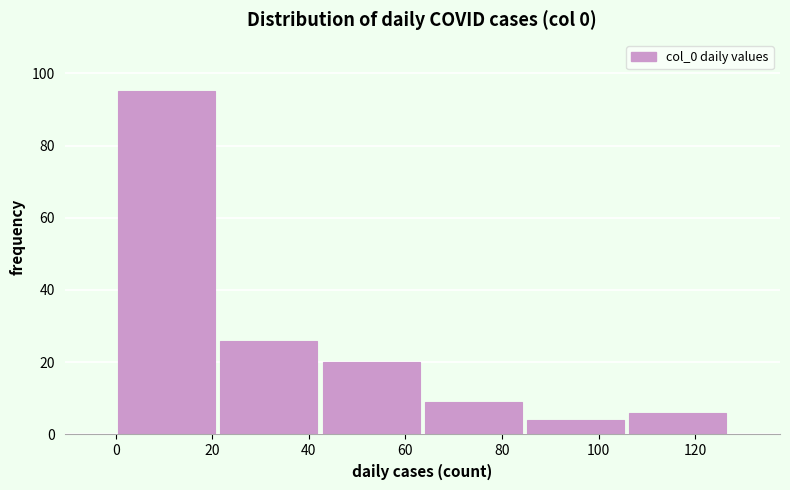

Over which range of the x-axis is the bar tallest?

0 to 22